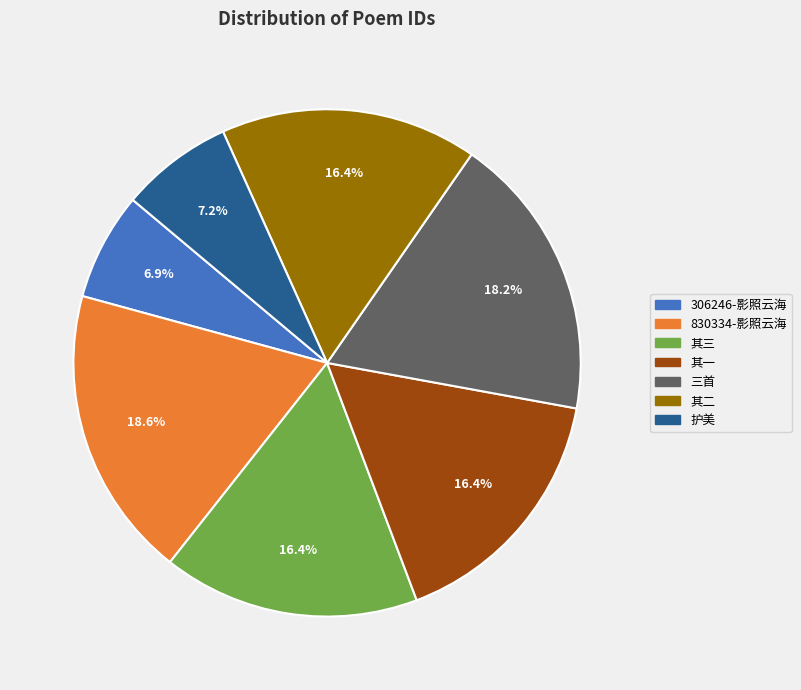

Is there any slice that represents more than half of the pie?

No